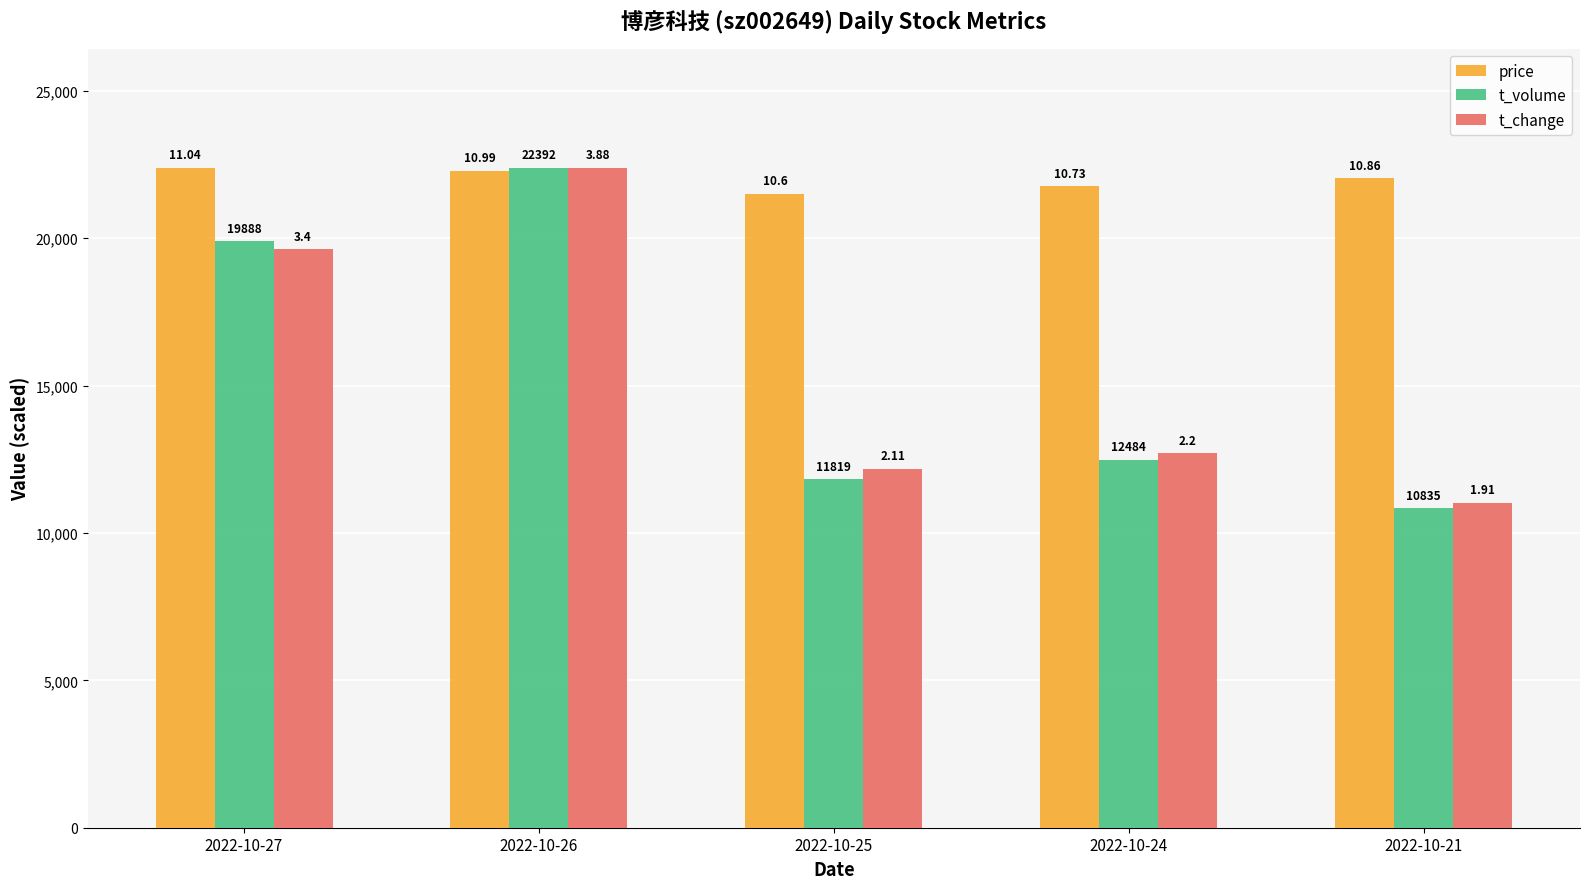

Does the chart contain stacked bars?

No